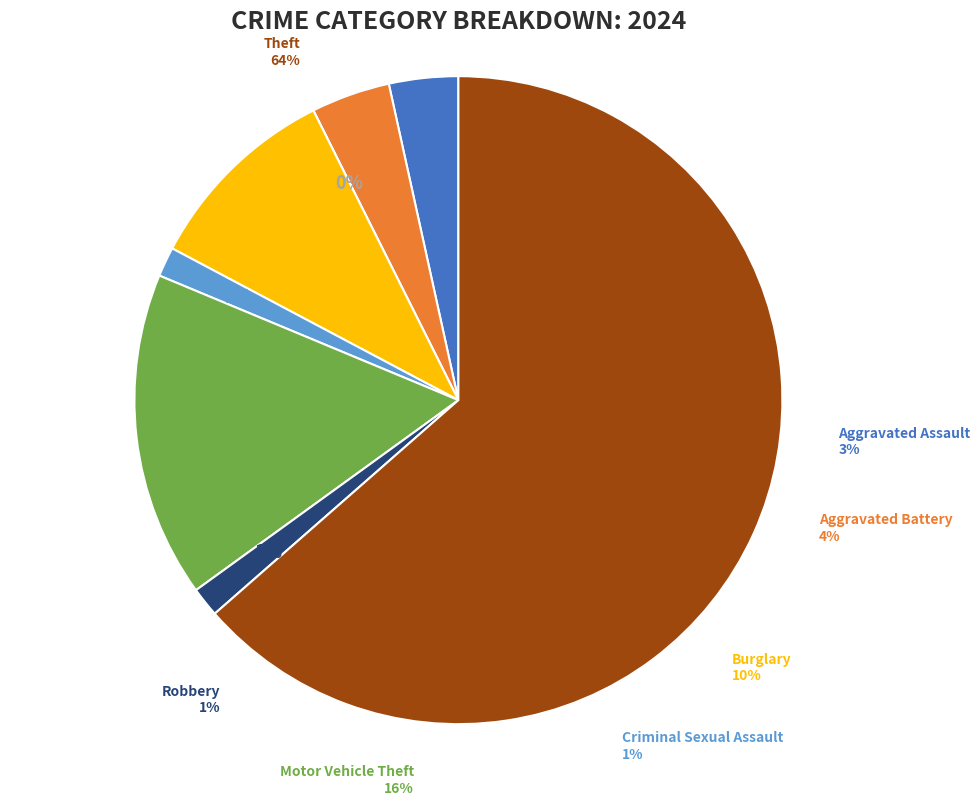

Which category has the biggest portion of the pie?

Theft